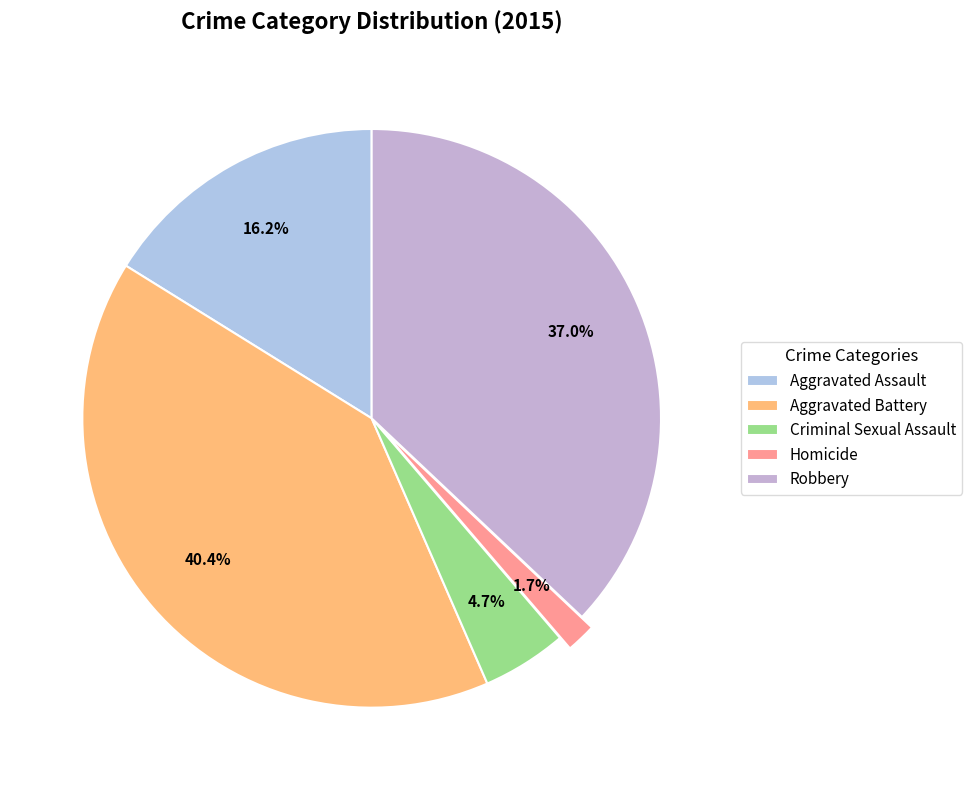

Which slice is the largest?

Aggravated Battery